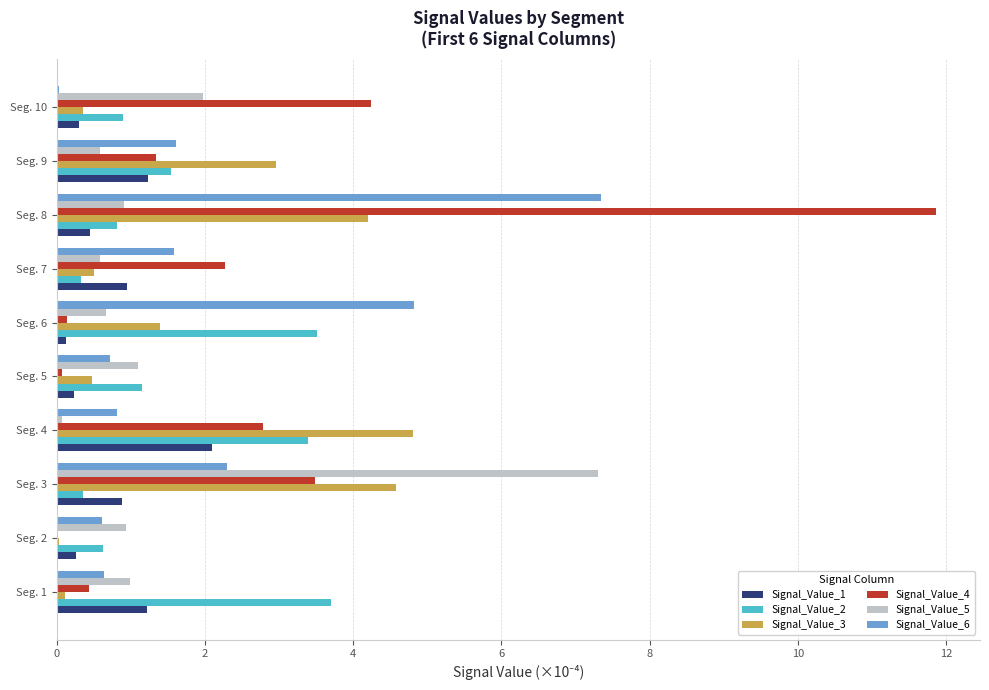

What is the sum of all Signal_Value_3 values?

19.4